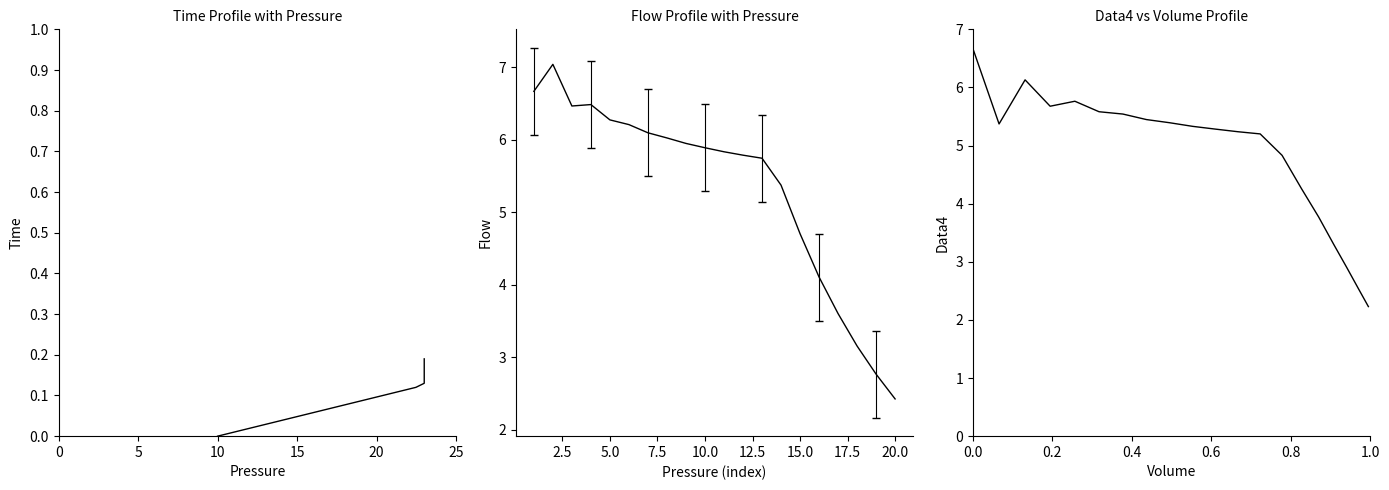

Which series has the largest range (max minus min)?

Flow